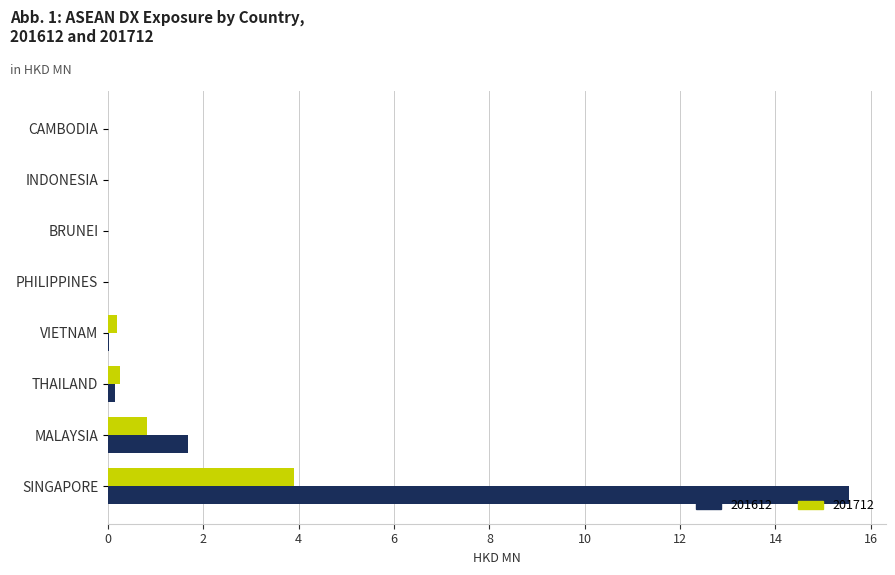

What is the approximate value of 201712 at SINGAPORE?

3.9